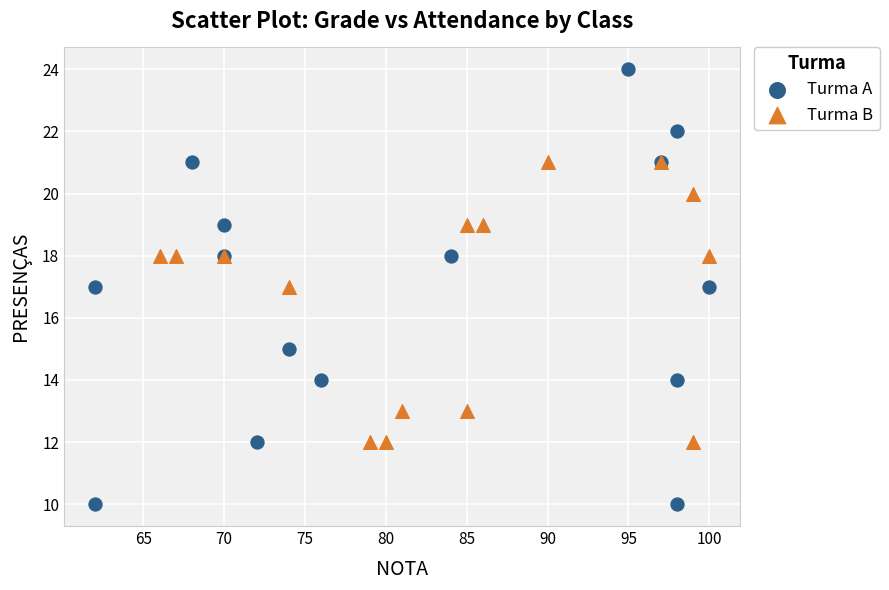

What are all the series names shown in the legend?

Turma A, Turma B